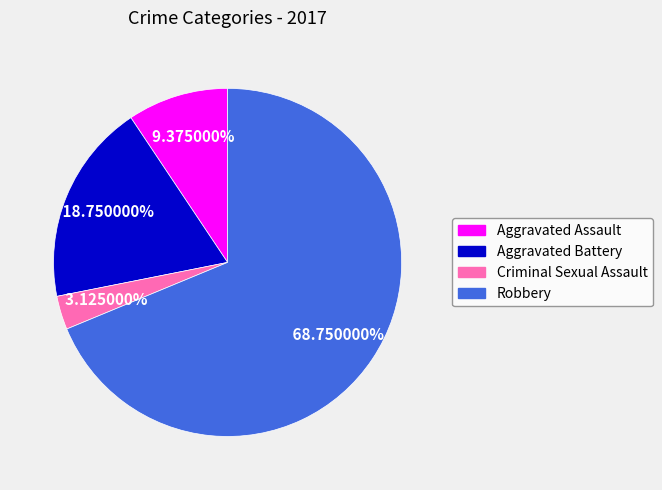

Is the sum of Criminal Sexual Assault and Aggravated Assault greater than half?

No